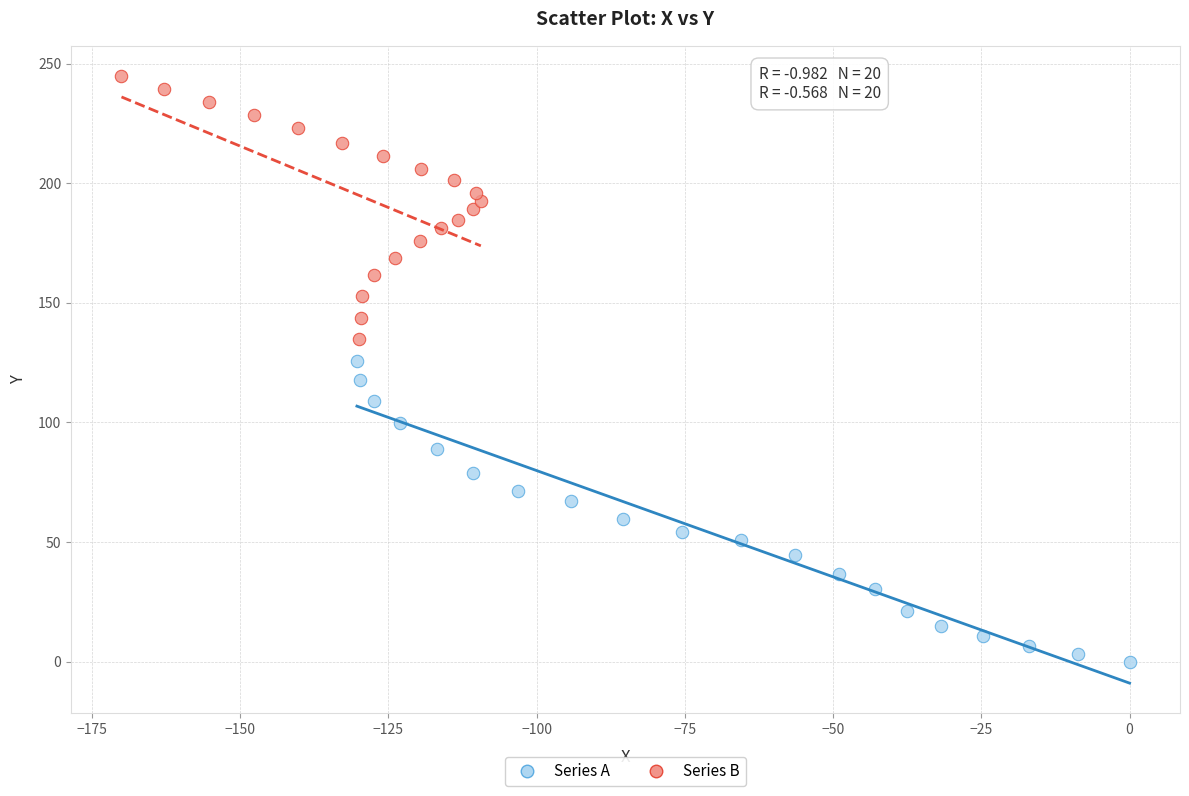

Which series reaches the maximum Y coordinate?

Series B